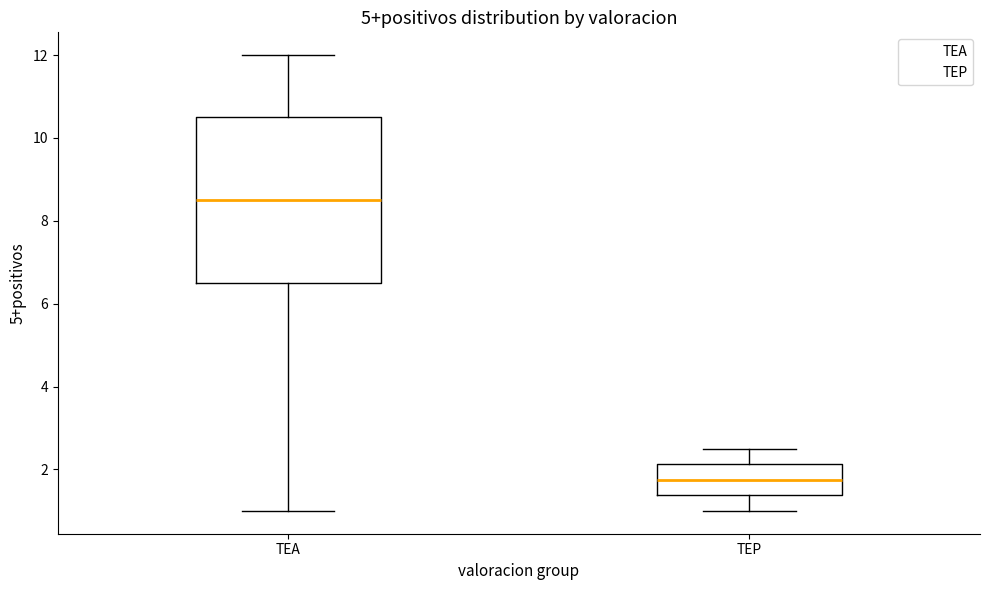

Where does the lower whisker of the box for TEP end on the y-axis? The values are not printed on the chart, so give them approximately, as read against the axis.

1.0